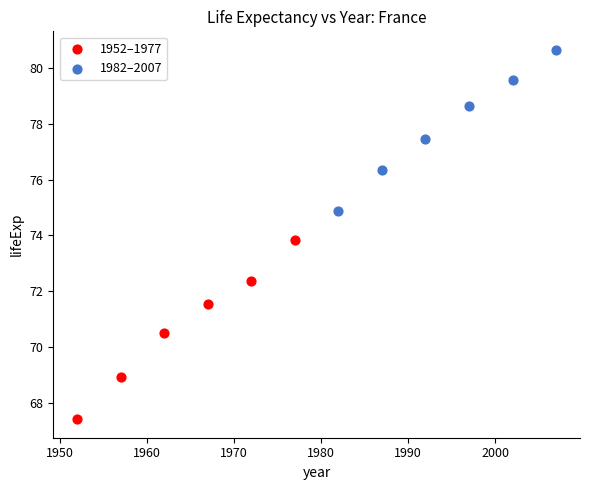

Which series has the largest Y range (max minus min)?

1952–1977